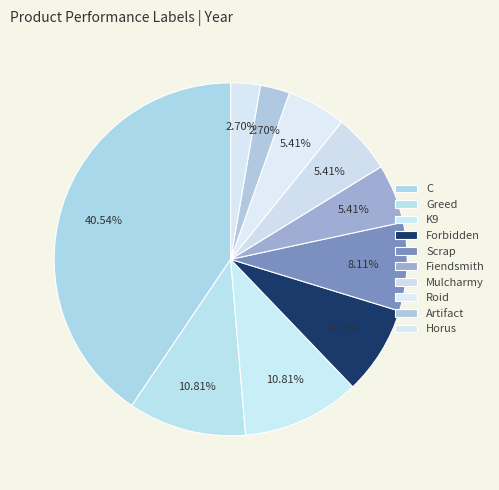

What is the ratio of the value at Horus to the value at Scrap?

0.3